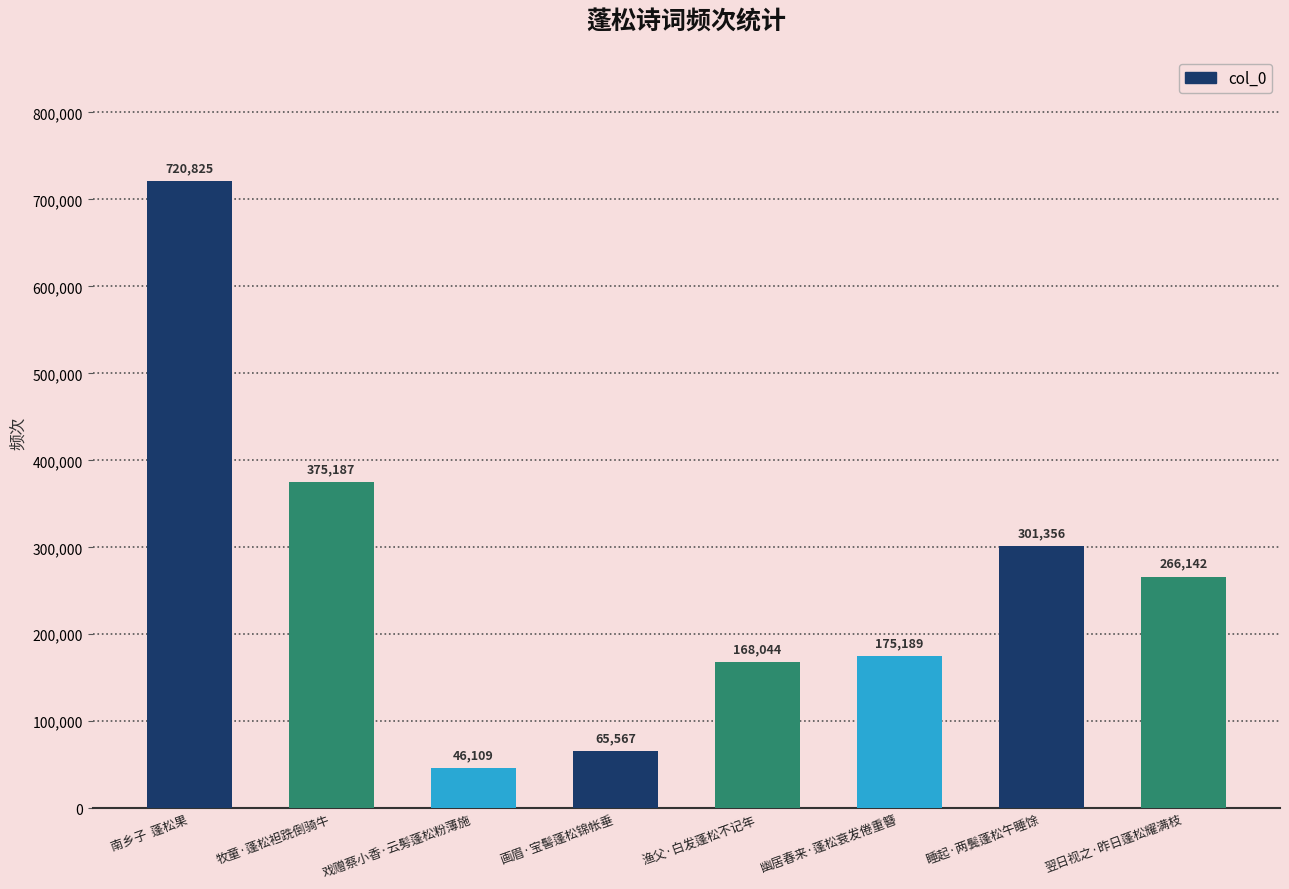

Which has a higher value, 翌日视之·昨日蓬松耀满枝 or 渔父·白发蓬松不记年?

翌日视之·昨日蓬松耀满枝